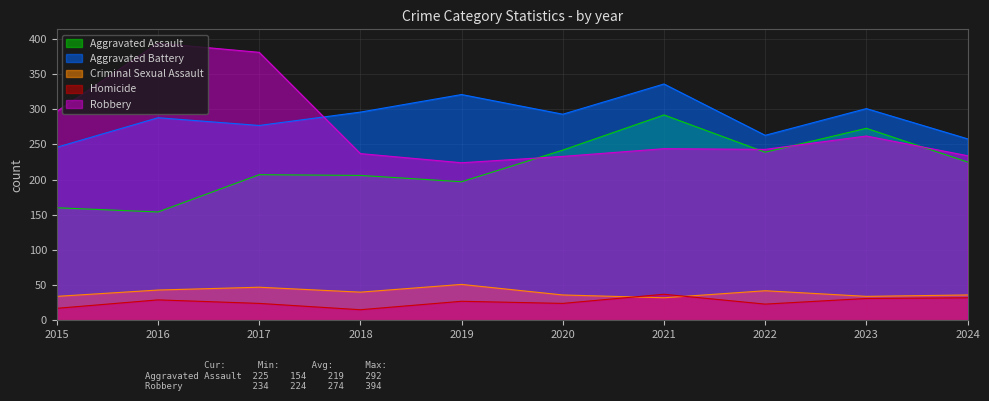

Reading right to left, what are all the values shown in this chart?

Aggravated Assault: 225	273	239	292	242	197	206	207	154	160
Aggravated Battery: 258	301	263	336	293	321	296	277	288	246
Criminal Sexual Assault: 36	34	42	32	36	51	40	47	43	34
Homicide: 32	31	23	37	24	27	15	24	29	17
Robbery: 234	262	243	244	233	224	237	381	394	297